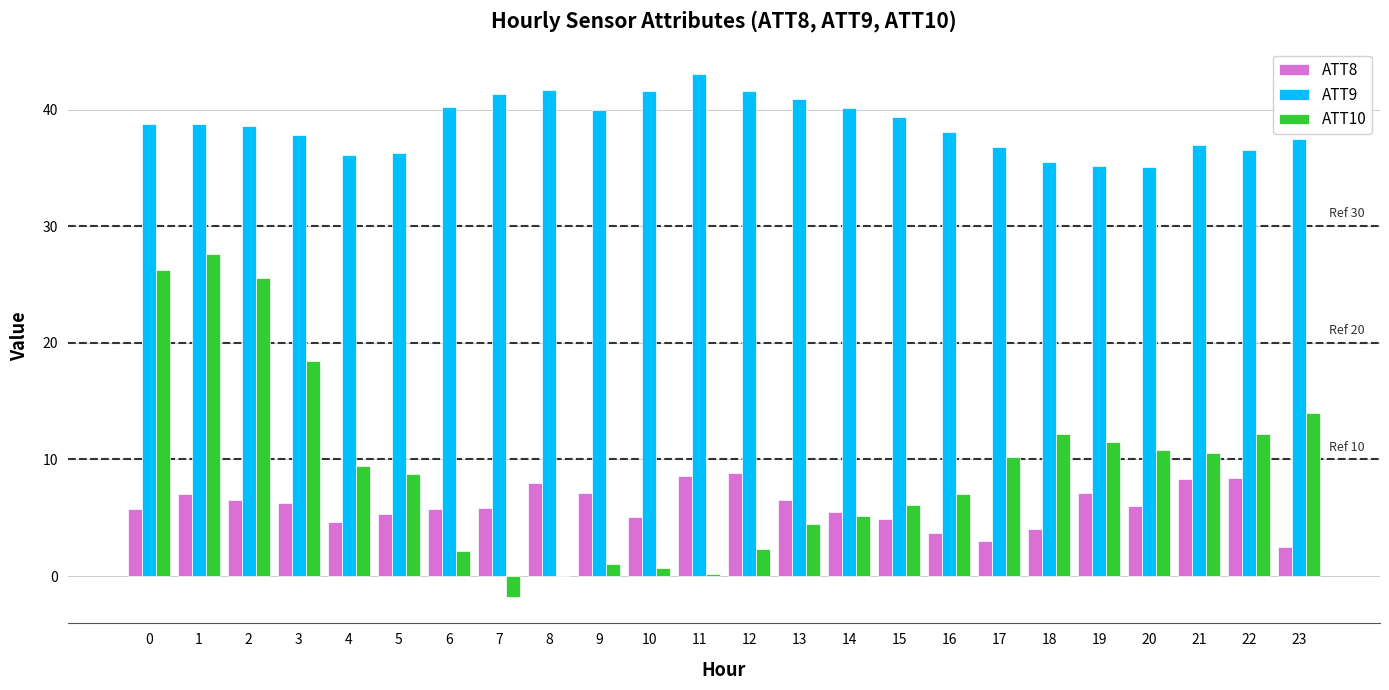

What is the maximum value for ATT9?

43.0